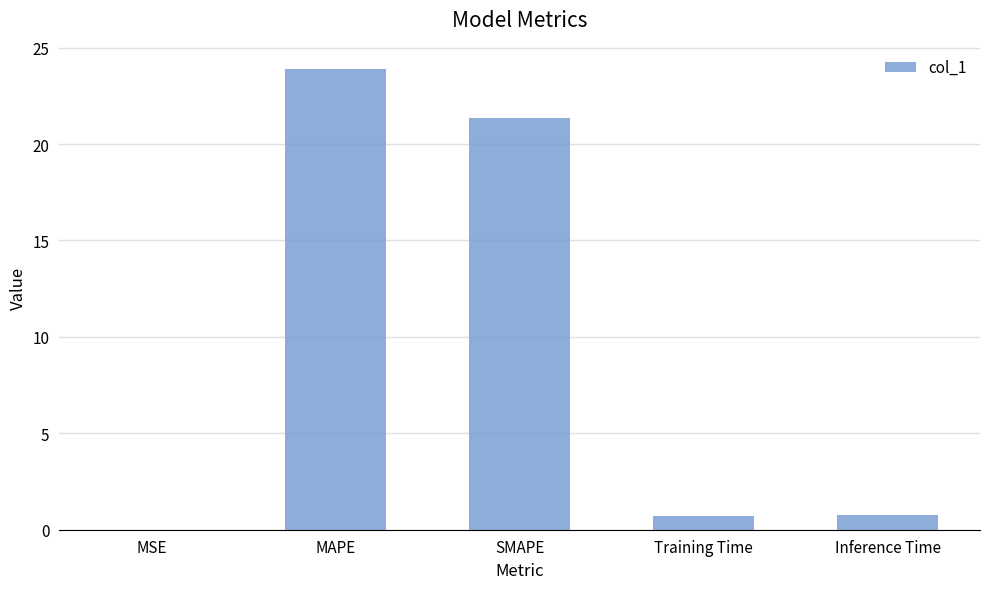

Which has a higher value, Training Time or MAPE?

MAPE